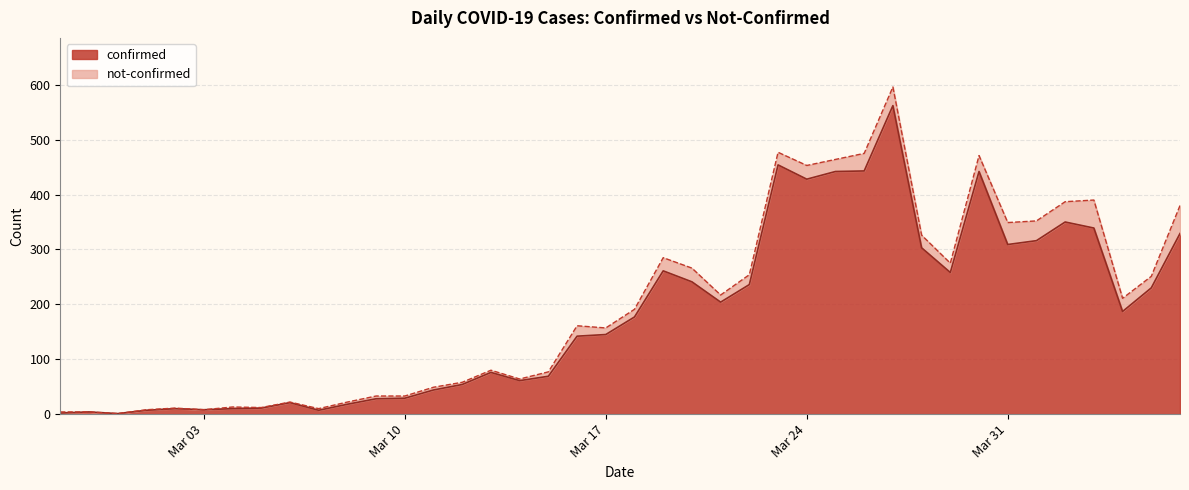

What is the difference between the maximum and second lowest values?

560